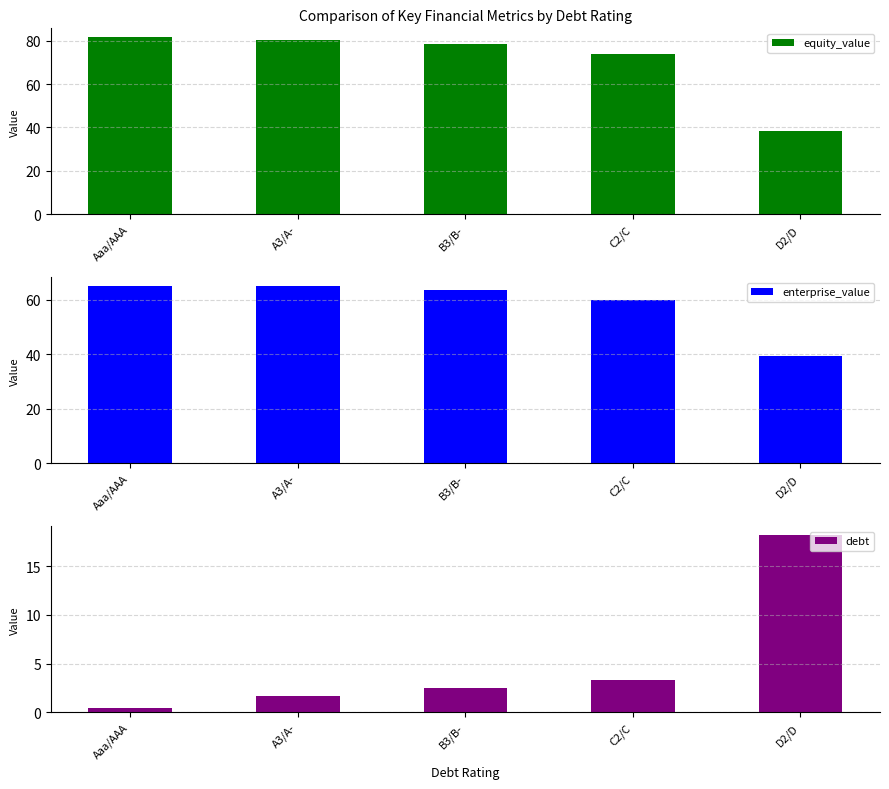

Rank the categories by debt value from highest to lowest.

D2/D, C2/C, B3/B-, A3/A-, Aaa/AAA